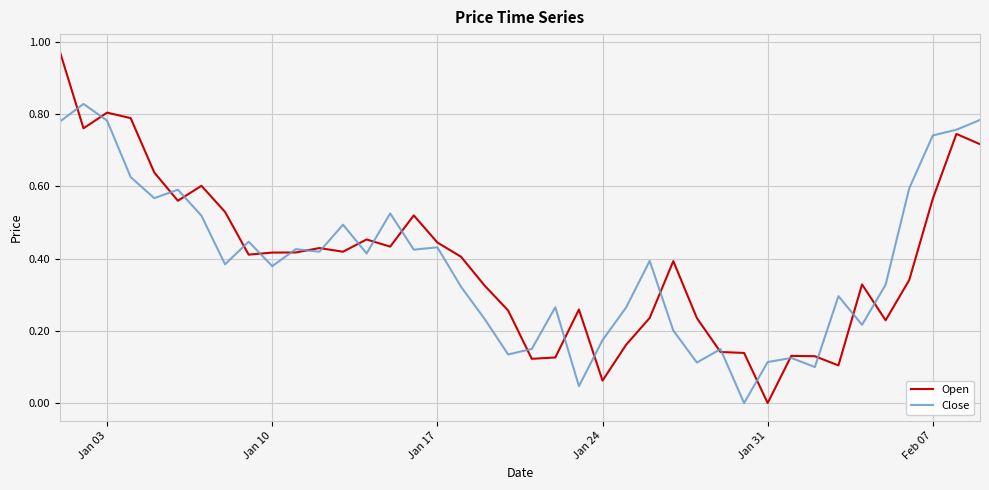

Which series has the widest spread of values?

Open